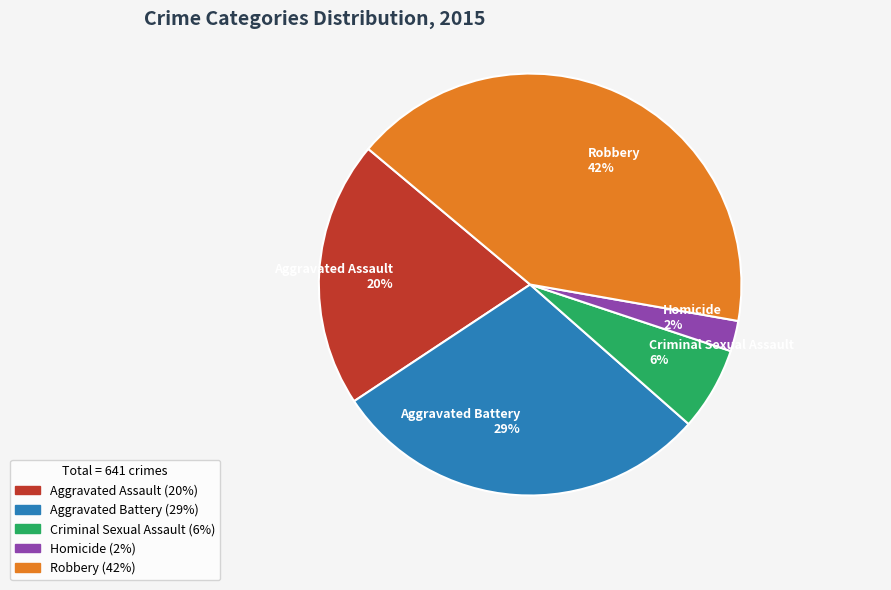

What percentage is the Aggravated Assault slice, to the nearest percent?

20%